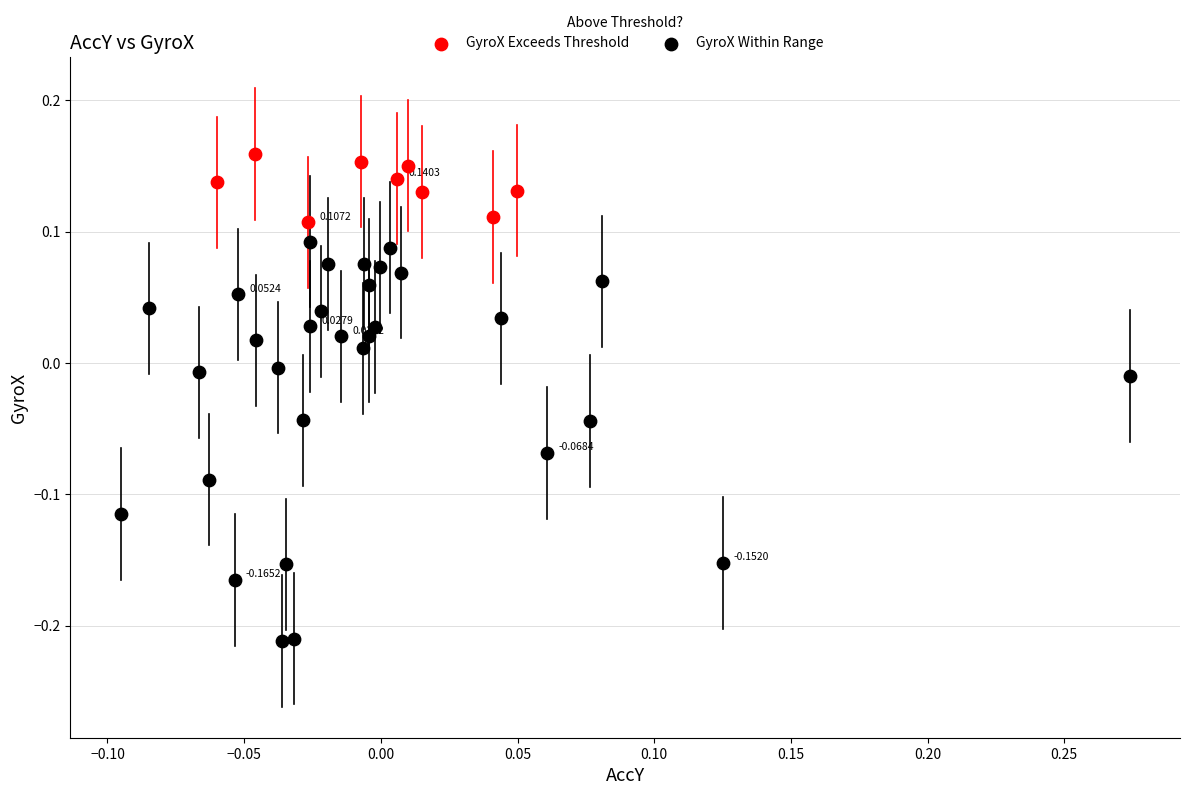

Which series contains the lowest Y value?

GyroX Within Range